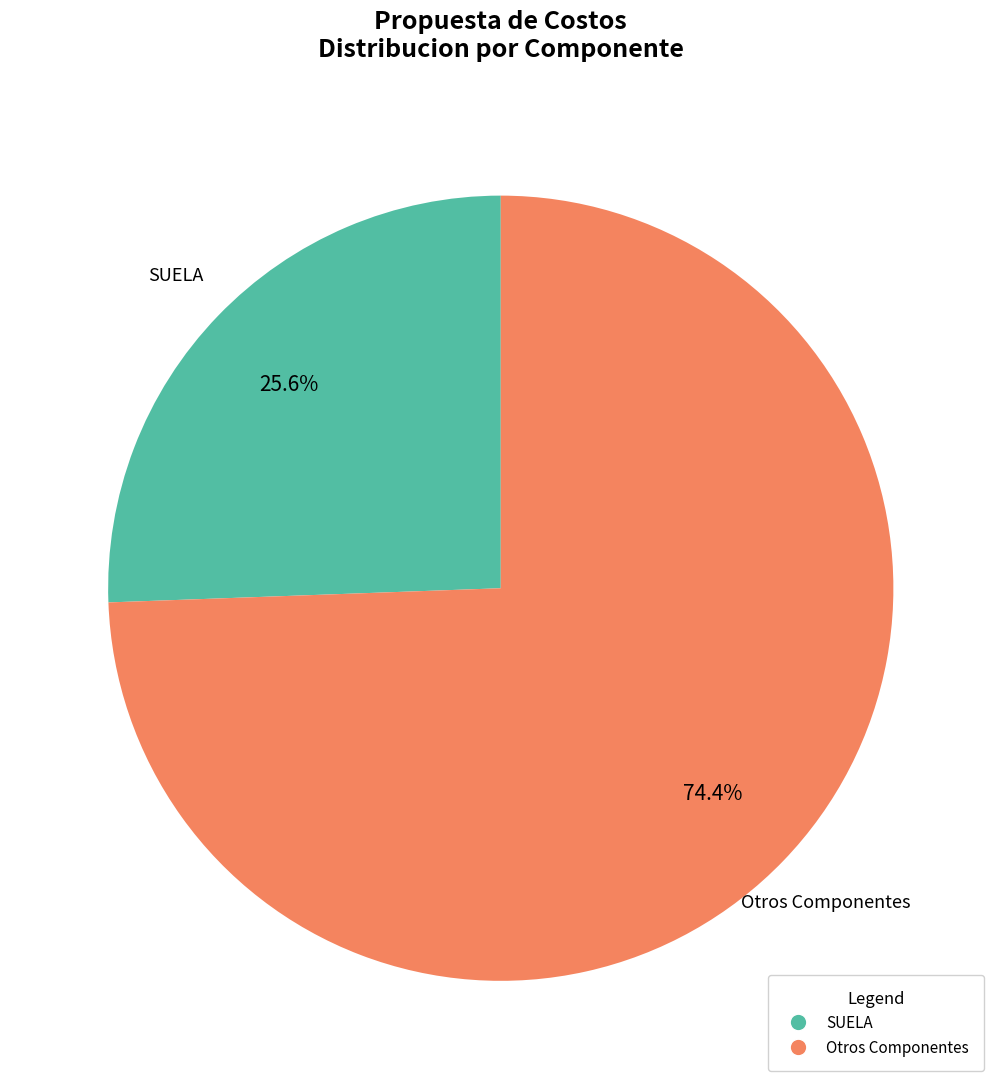

What is the smallest slice in the pie chart?

SUELA